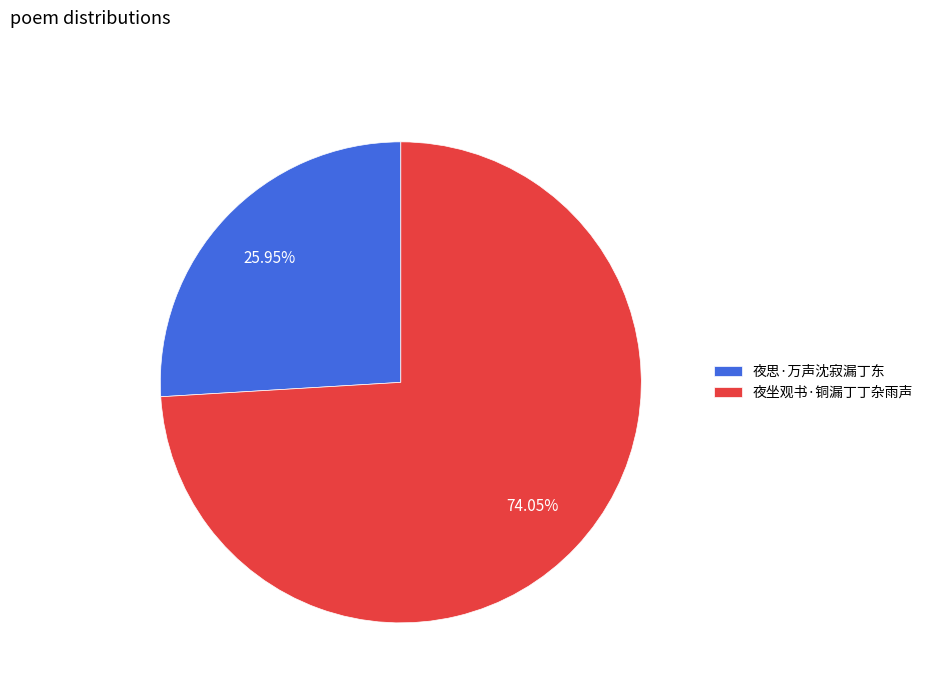

Approximately how many times larger is the value at 夜坐观书·铜漏丁丁杂雨声 compared to 夜思·万声沈寂漏丁东?

2.9